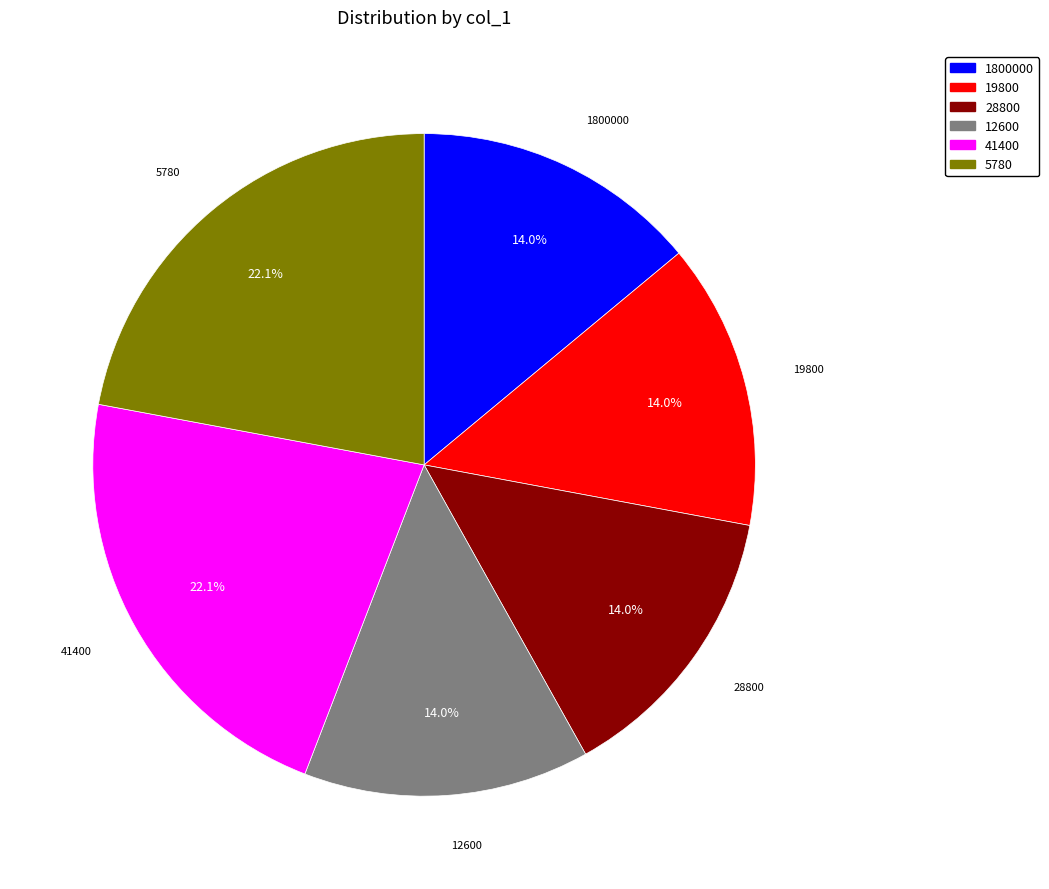

How much of the chart is everything except 12600?

86.0%